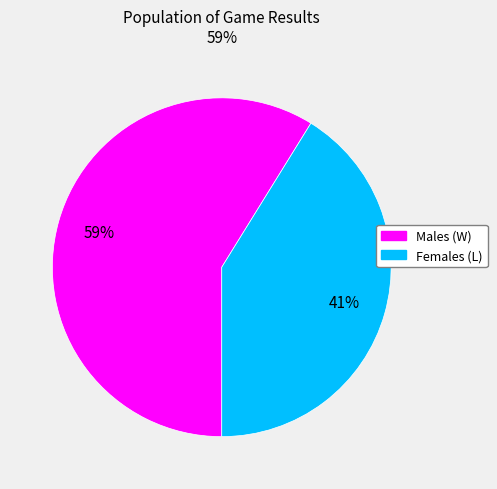

The Males (W) slice represents 51% of the pie. True or false?

False